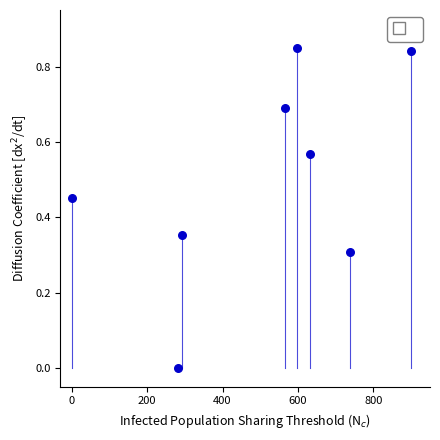

What is the range of X values (max minus min)?

900.0